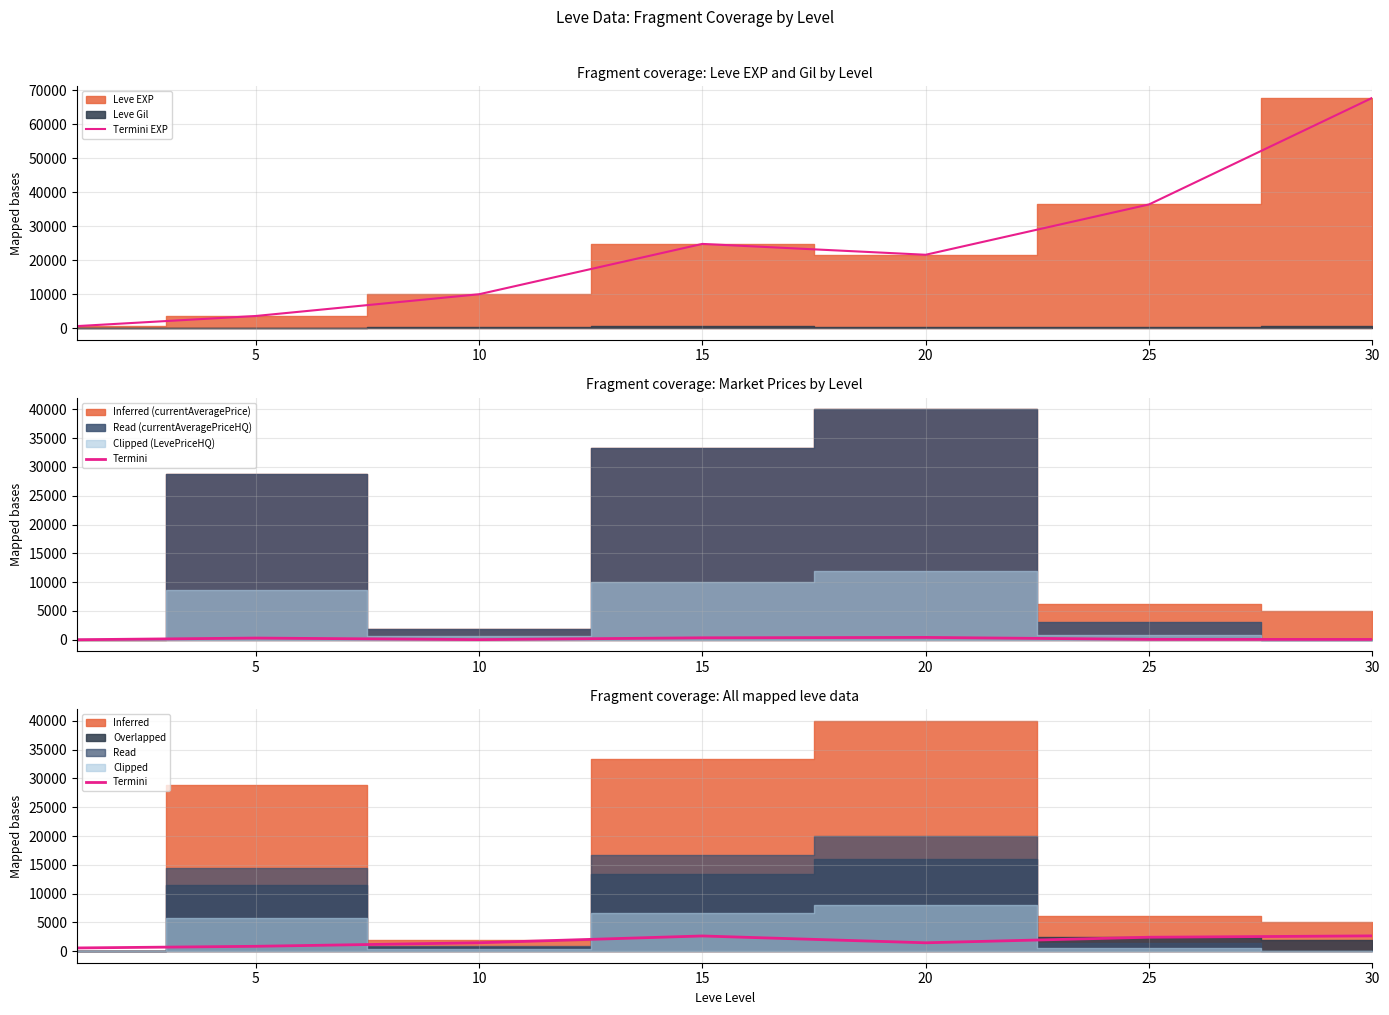

What is the difference between the highest and lowest values at 30?

65070